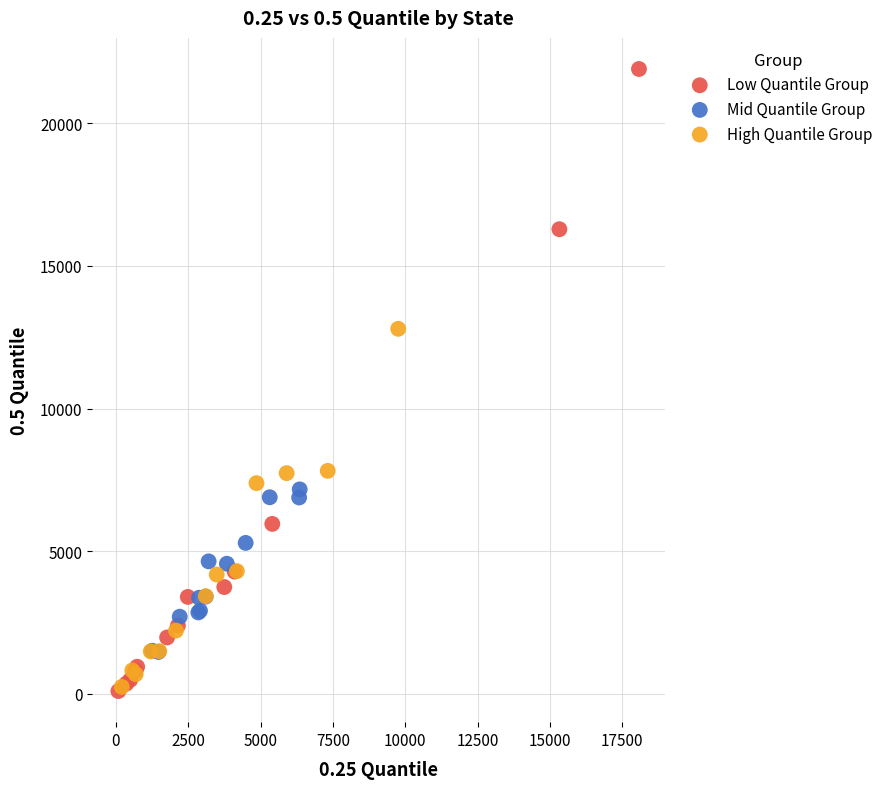

Which series has the widest spread of Y values?

Low Quantile Group